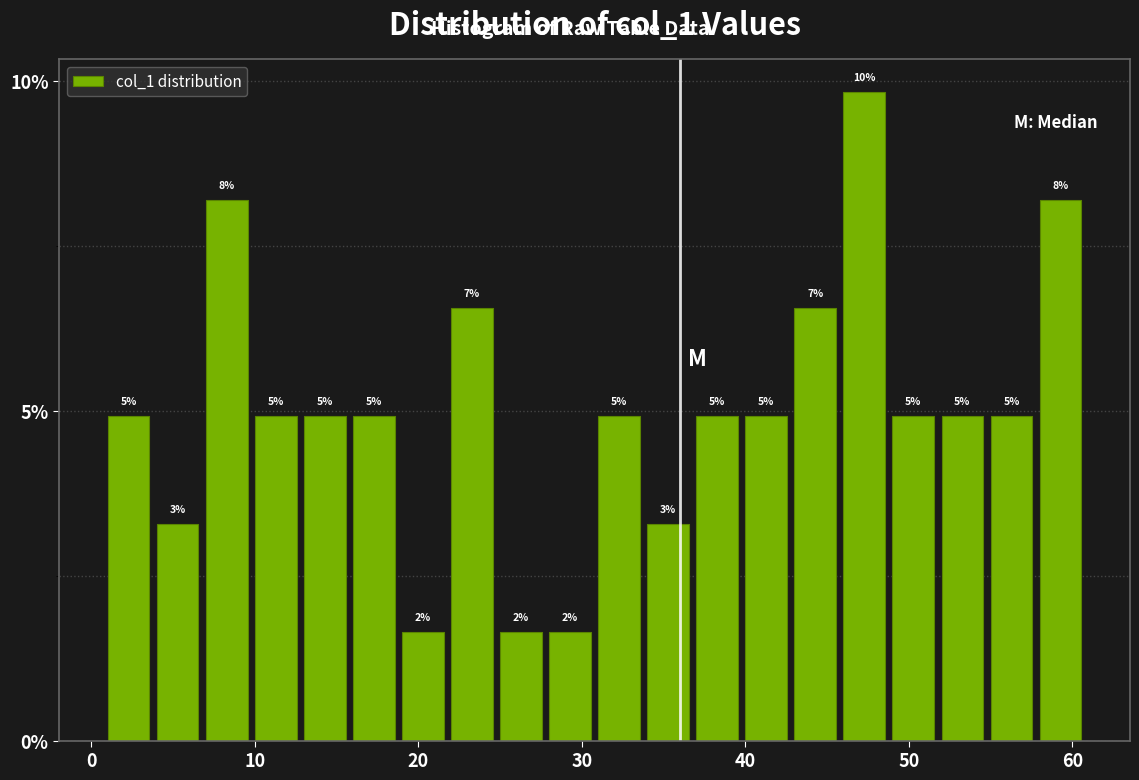

Around what value on the x-axis is the tallest bar? Give the approximate position of its centre, as read against the axis.

47